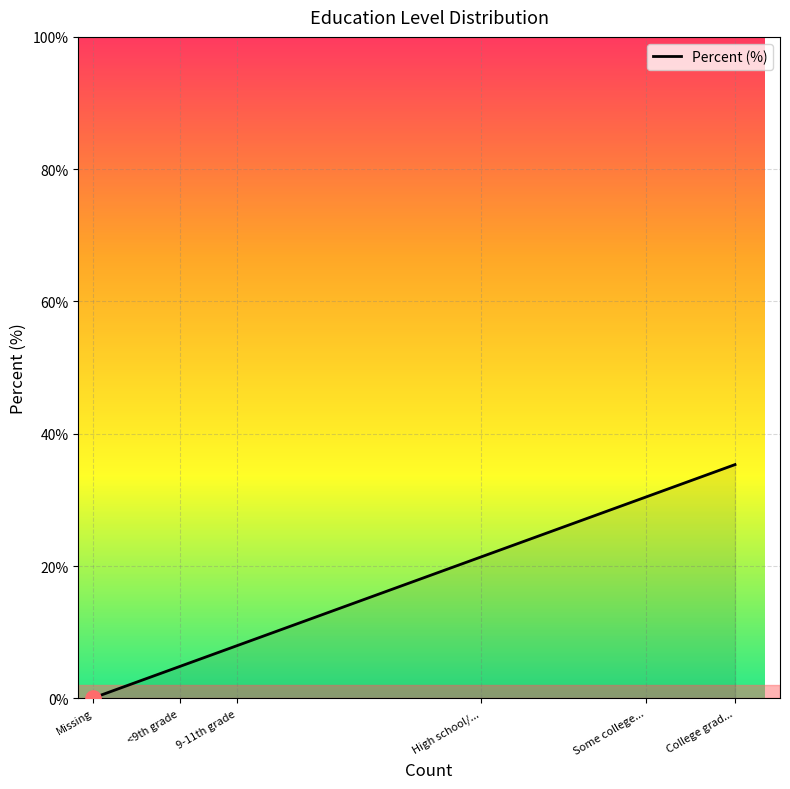

Between High school/... and Missing, which is larger?

High school/...